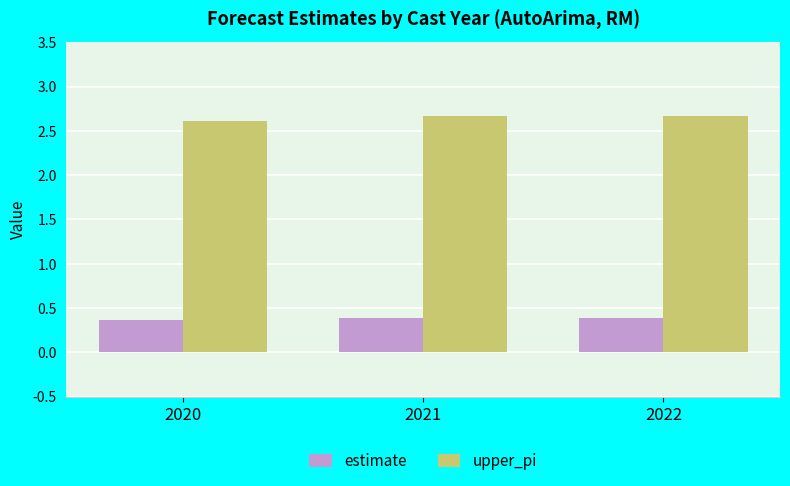

Which series has the largest range (max minus min)?

upper_pi